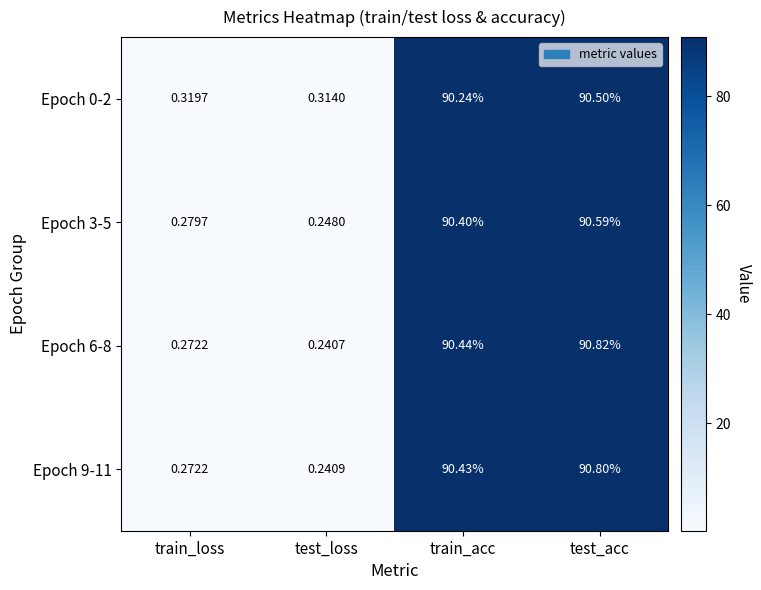

What is the total value across all series at test_loss?

1.0